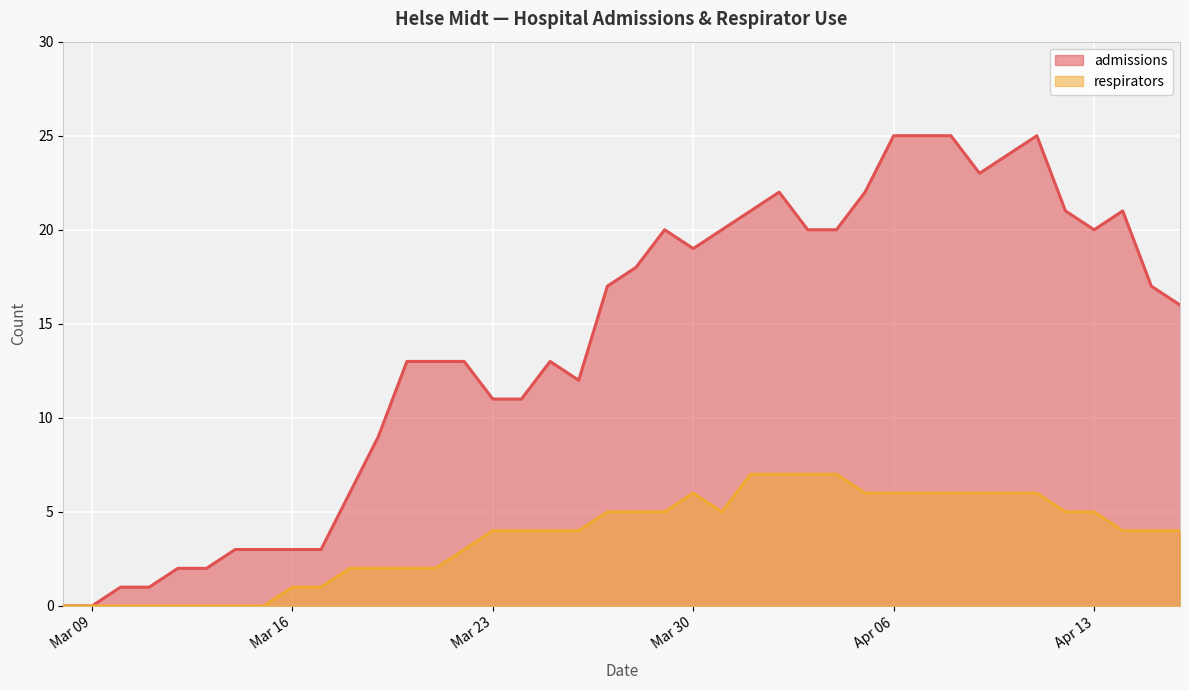

At which label is admissions closest to 12?

2020-03-26